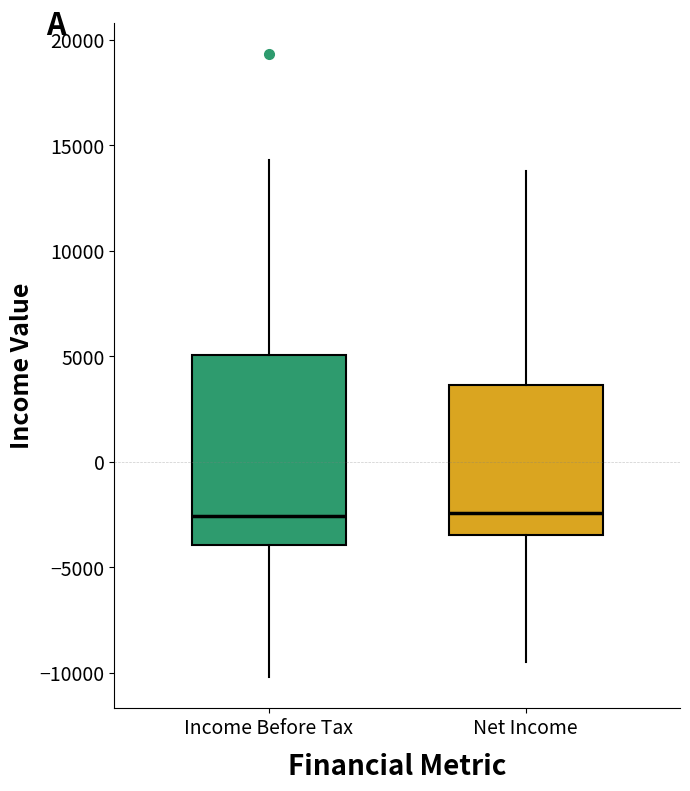

Which box is the tallest, from its lower edge to its upper edge?

Income Before Tax